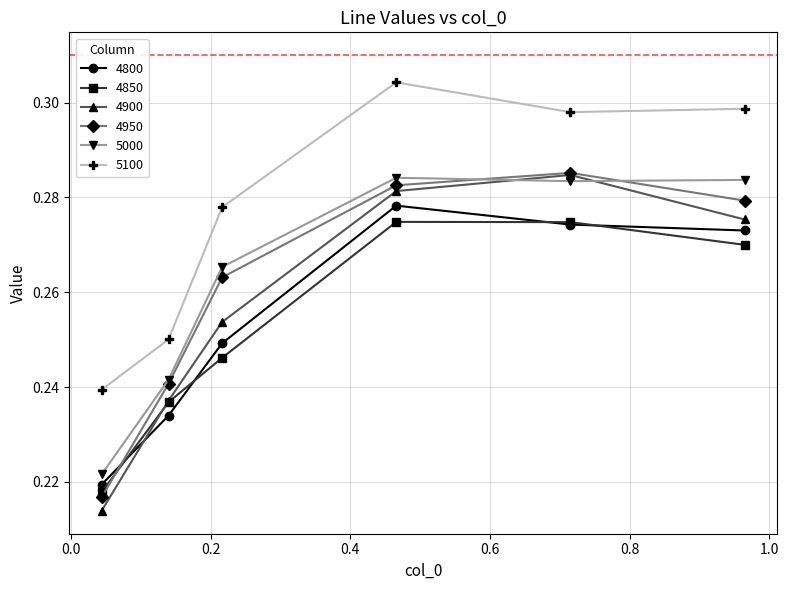

True or false: 5000 and 5100 intersect in this chart.

False